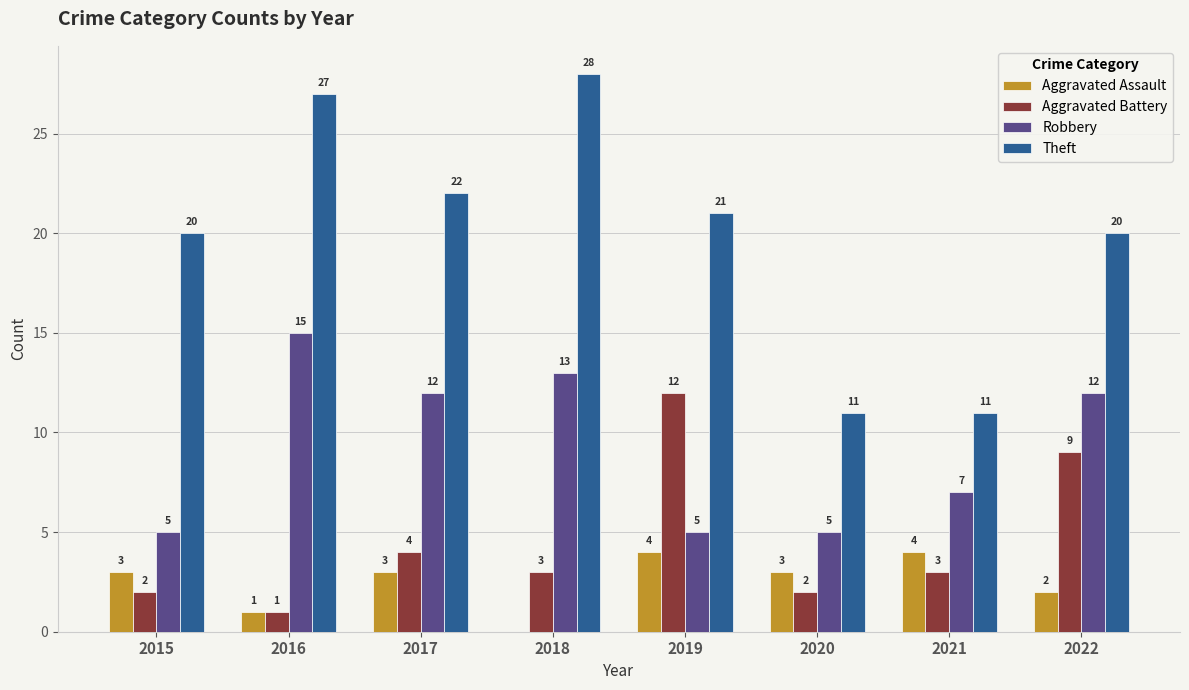

Which series has the widest spread of values?

Theft